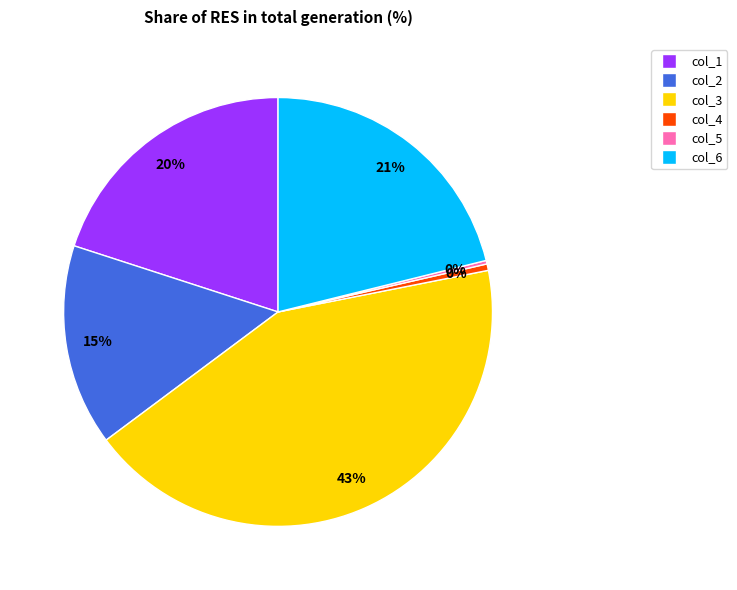

Is it true that col_6 is 8% of the pie?

False